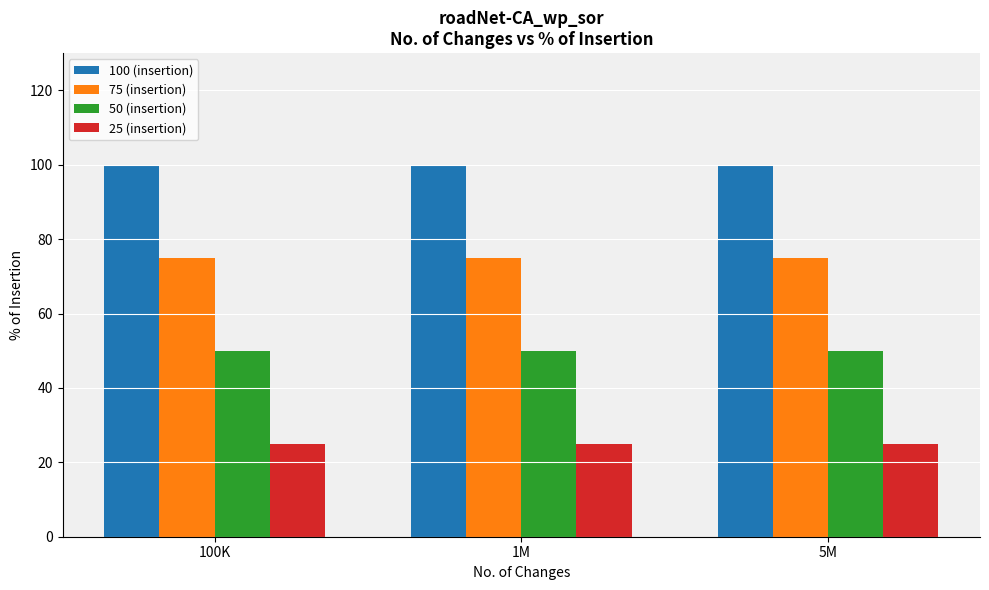

What is the value of the 50 (insertion) bar at the 2nd from the left?

50